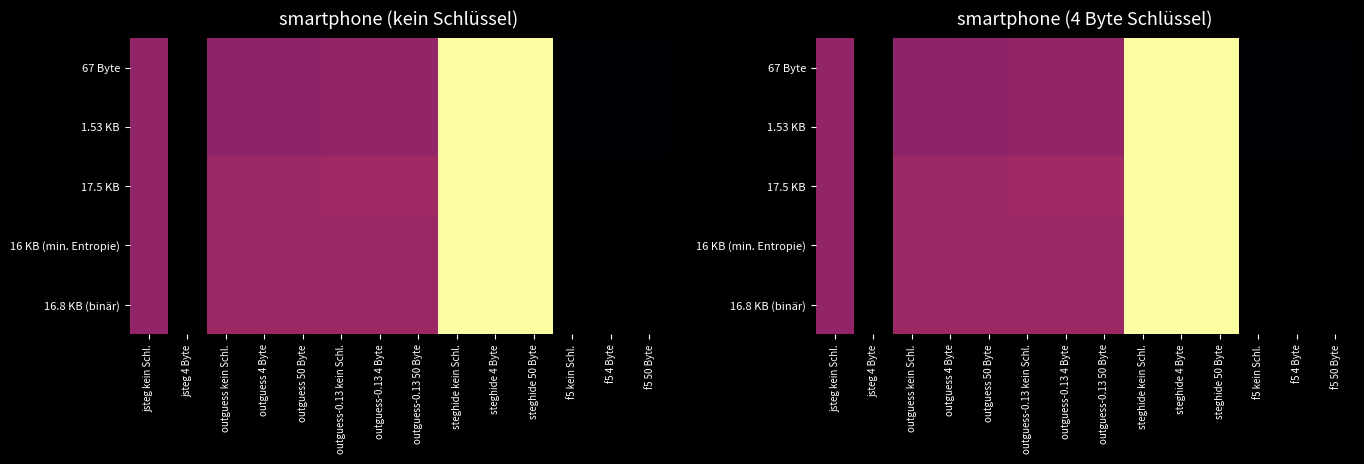

Which series changed the most between outguess-0.13 50 Byte and f5 50 Byte?

17.5 KB